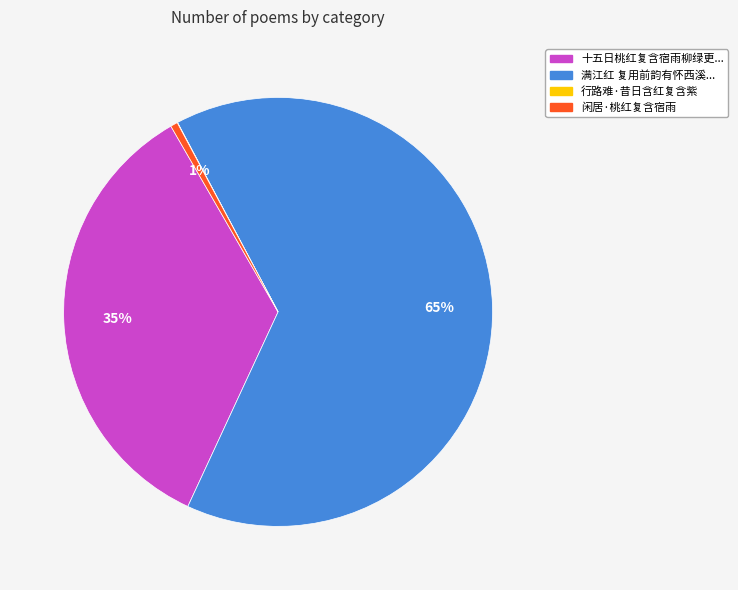

To the nearest percent, what is the average slice percentage?

25%